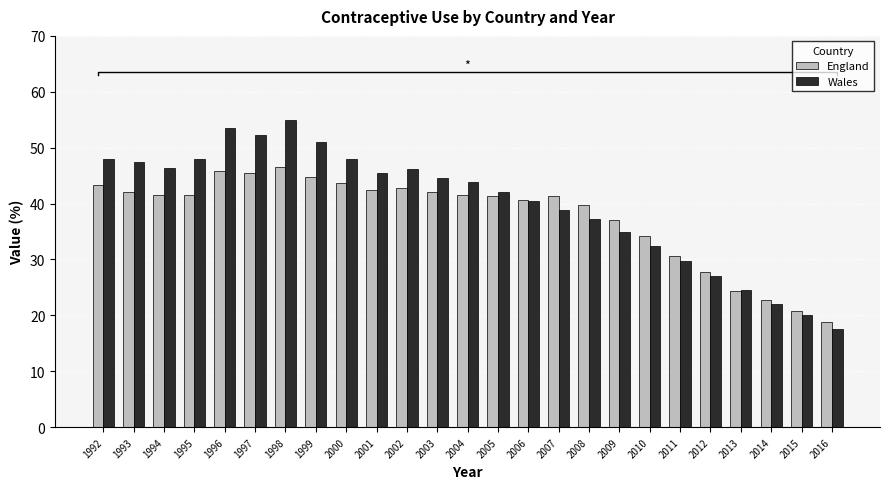

At how many categories does at least one series exceed 33?

19